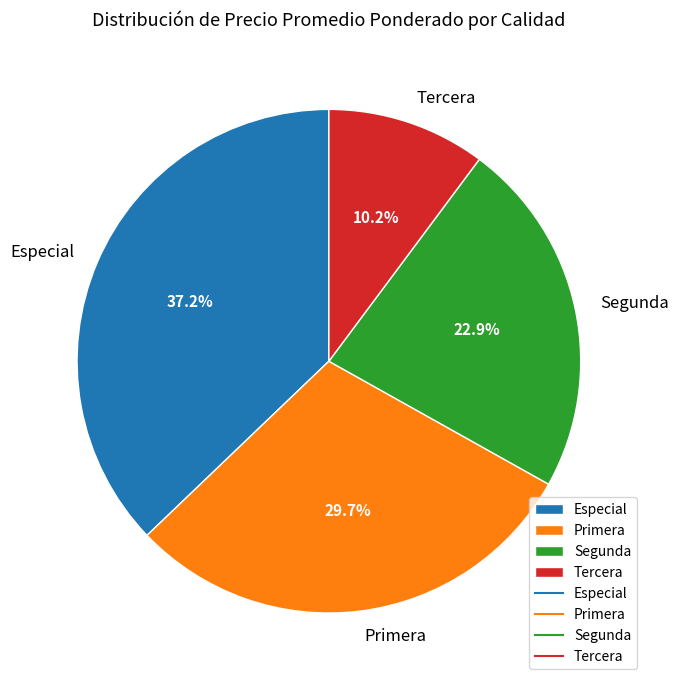

Does any single category account for the majority?

No